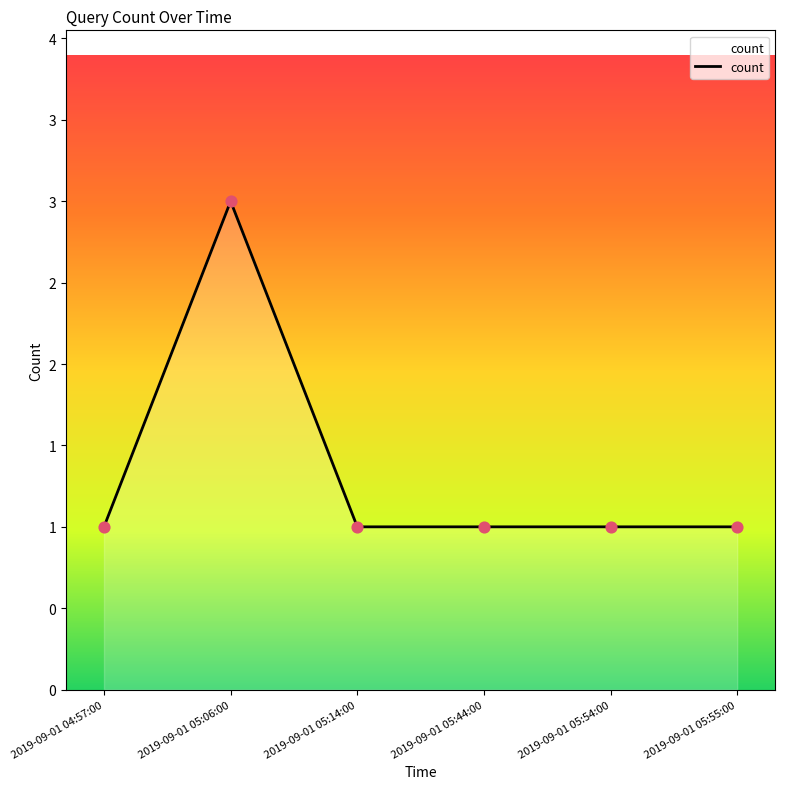

Which has a higher value, 2019-09-01 04:57:00 or 2019-09-01 05:54:00?

2019-09-01 04:57:00